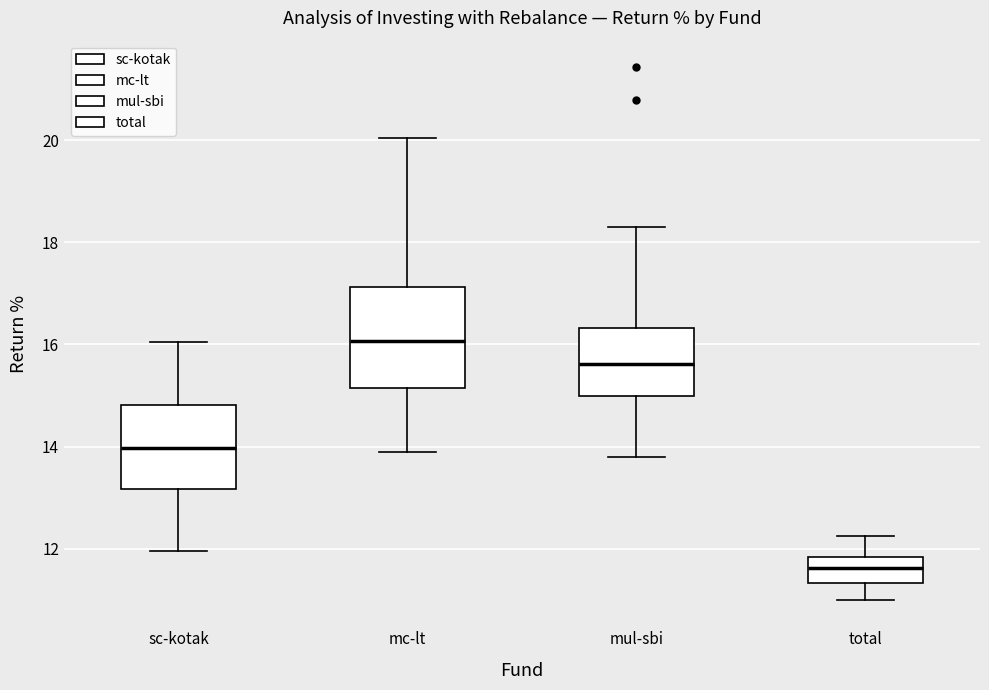

Reading left to right, read every box against the y-axis: the position of its median line, the range the box covers, and the ends of its whiskers. The values are not printed on the chart, so give them approximately, as read against the axis.

sc-kotak: median 14.0, box 13.2 to 14.8, whiskers 12.0 to 16.0
mc-lt: median 16.0, box 15.2 to 17.2, whiskers 14.0 to 20.0
mul-sbi: median 15.6, box 15.0 to 16.4, whiskers 13.8 to 18.4
total: median 11.6, box 11.4 to 11.8, whiskers 11.0 to 12.2